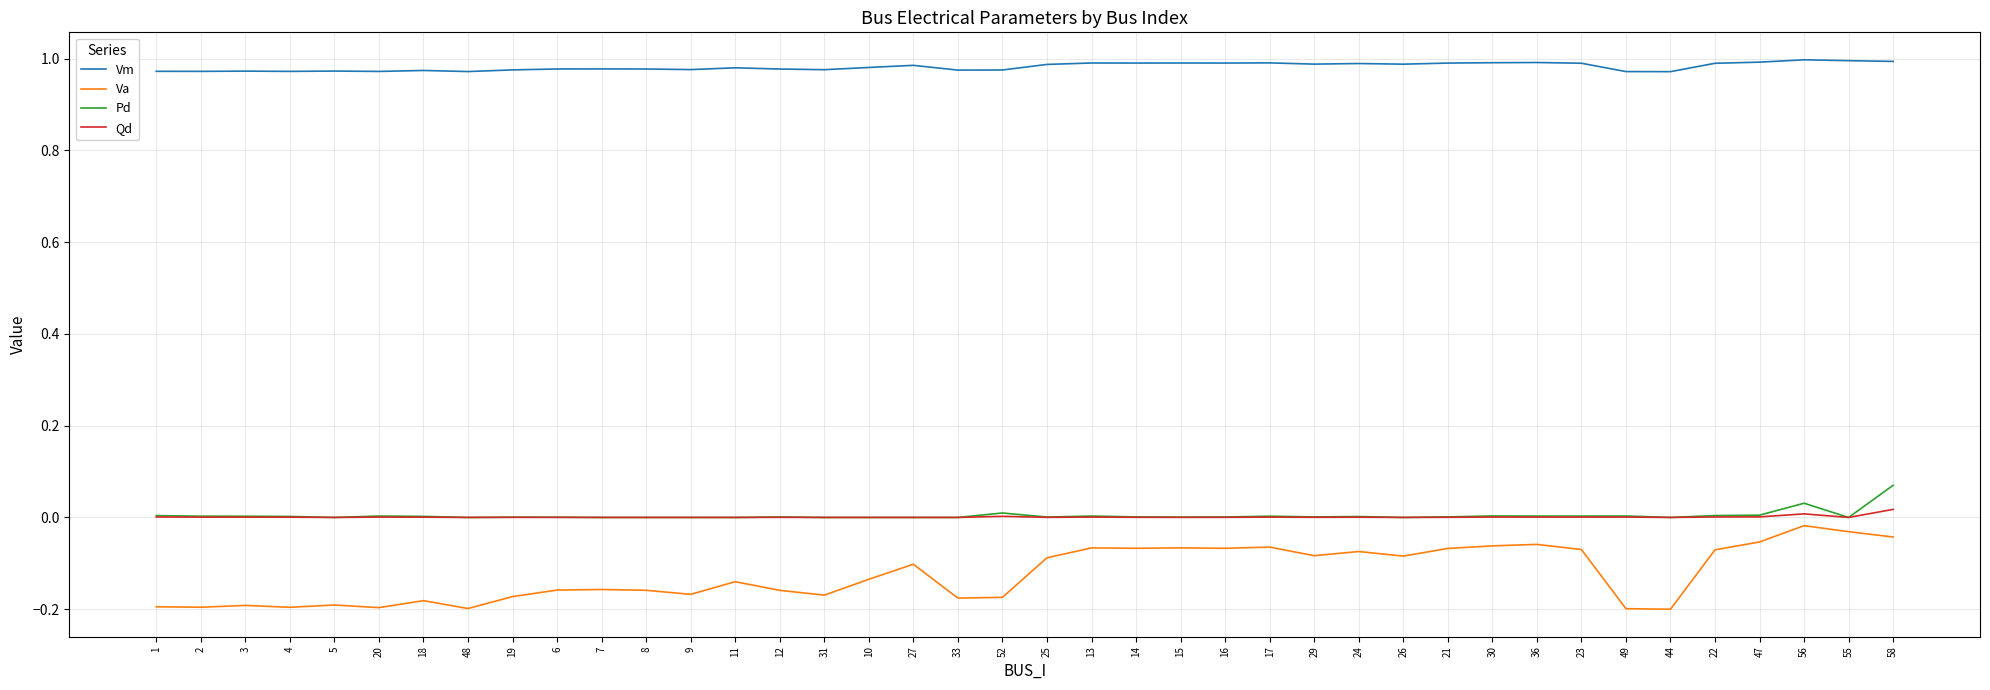

How many categories are shown in the chart?

40